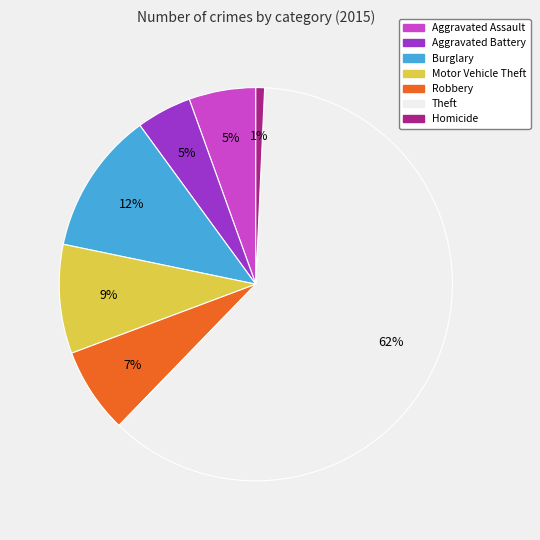

Combined, do Burglary and Homicide account for over 50%?

No